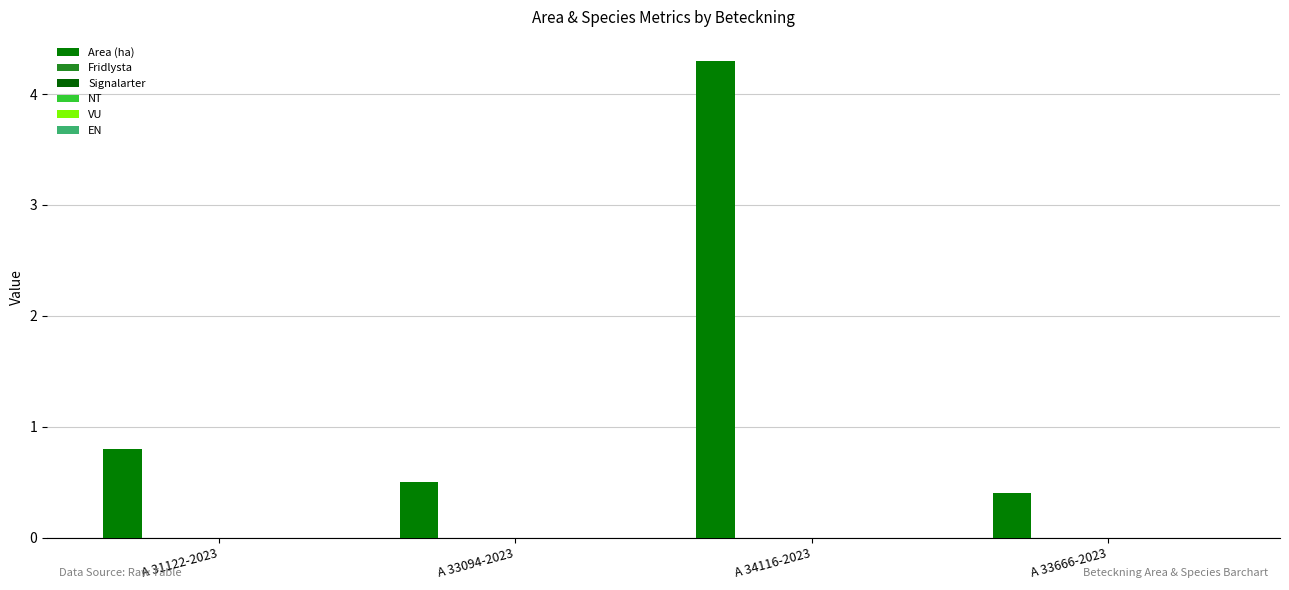

How many bars are there in total?

4